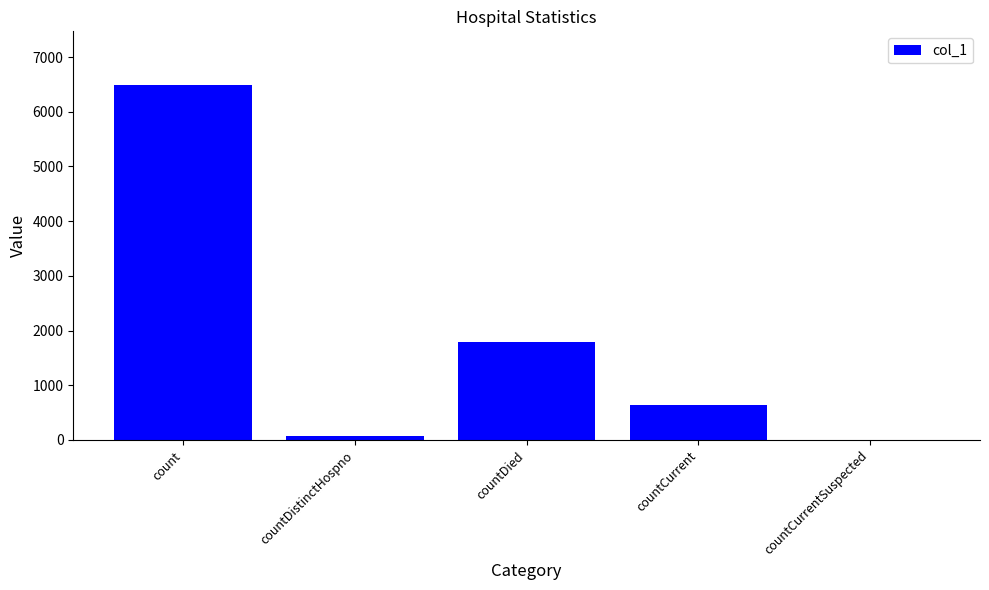

How many distinct data groups are displayed?

1